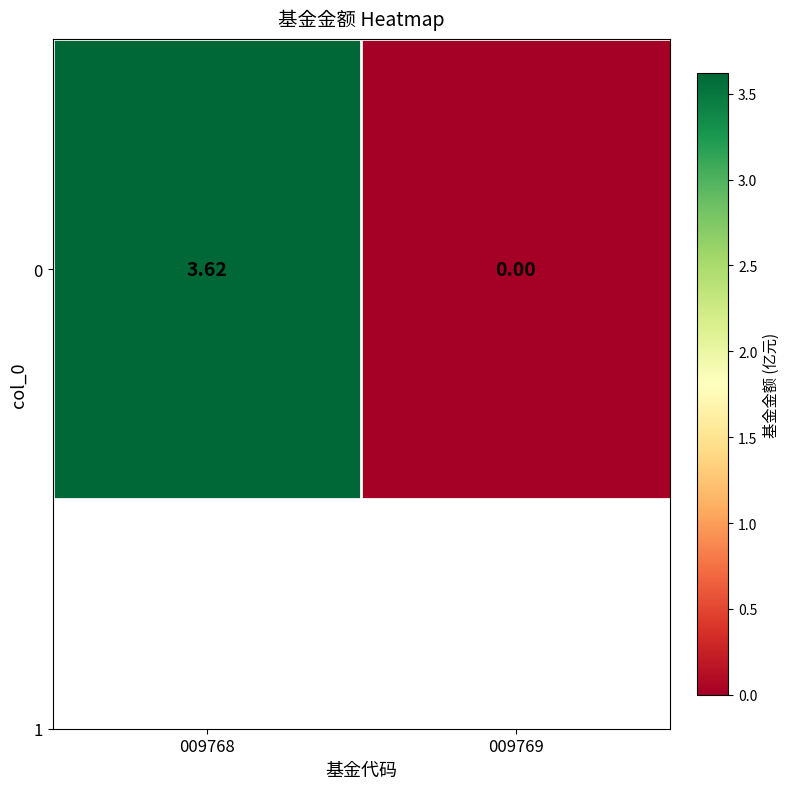

Which has a higher value, 009768 or 009769?

009768